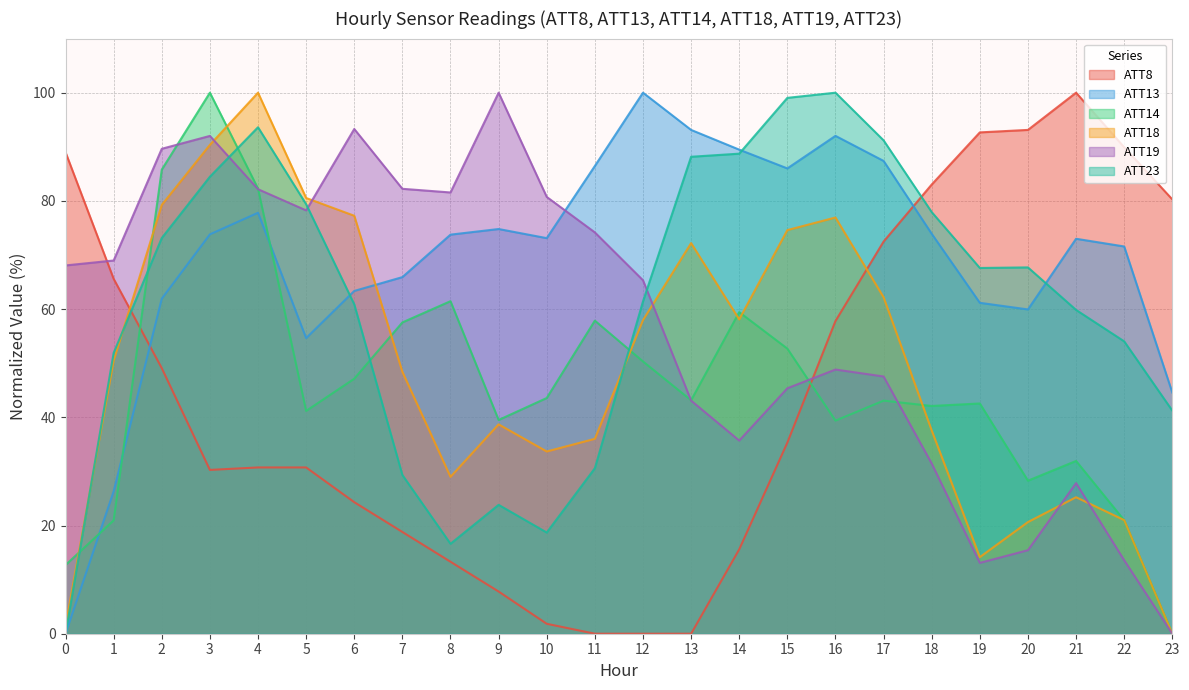

Which series has the largest total across all categories?

ATT13